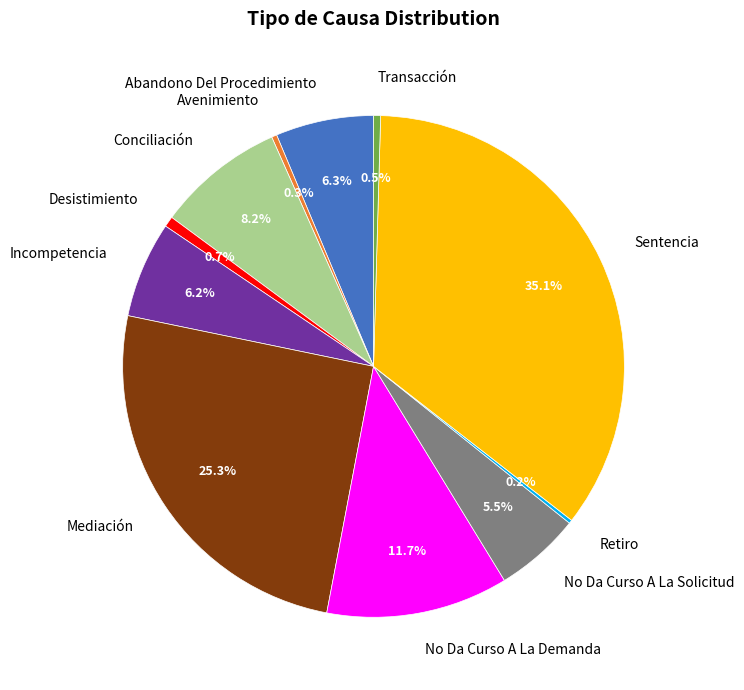

Between Mediación and Sentencia, which is larger?

Sentencia